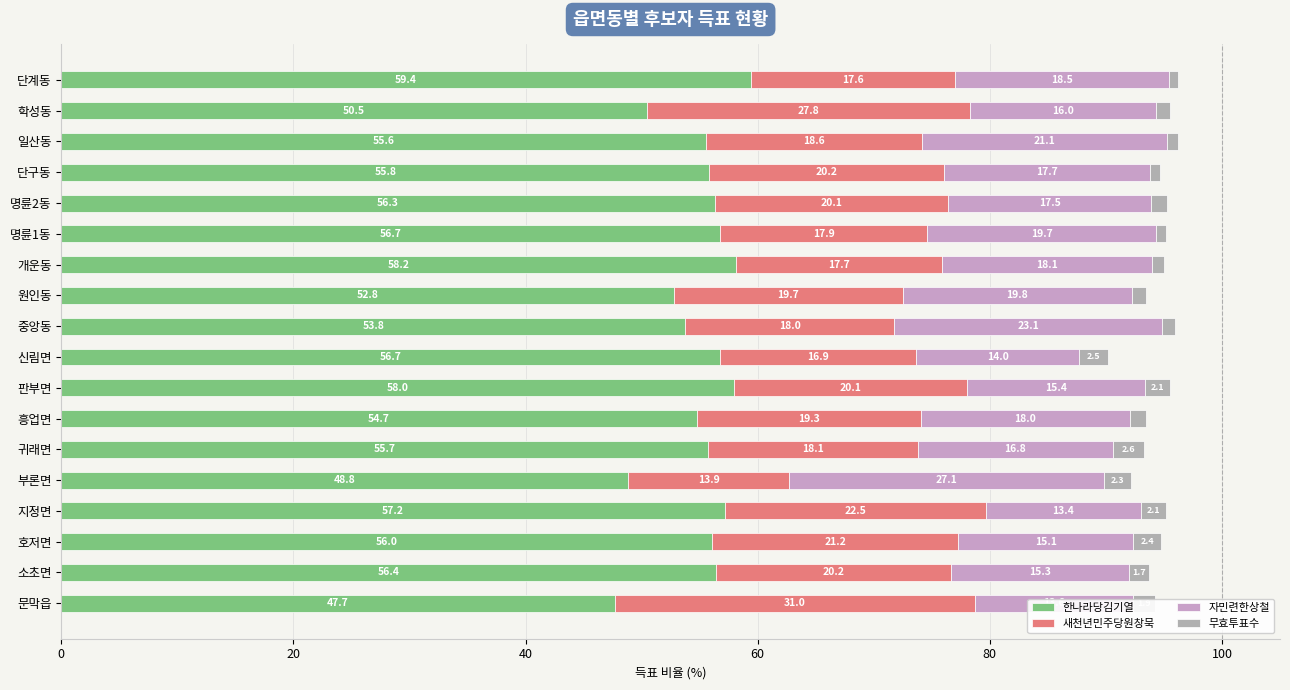

At which category is the sum across all series the highest?

일산동